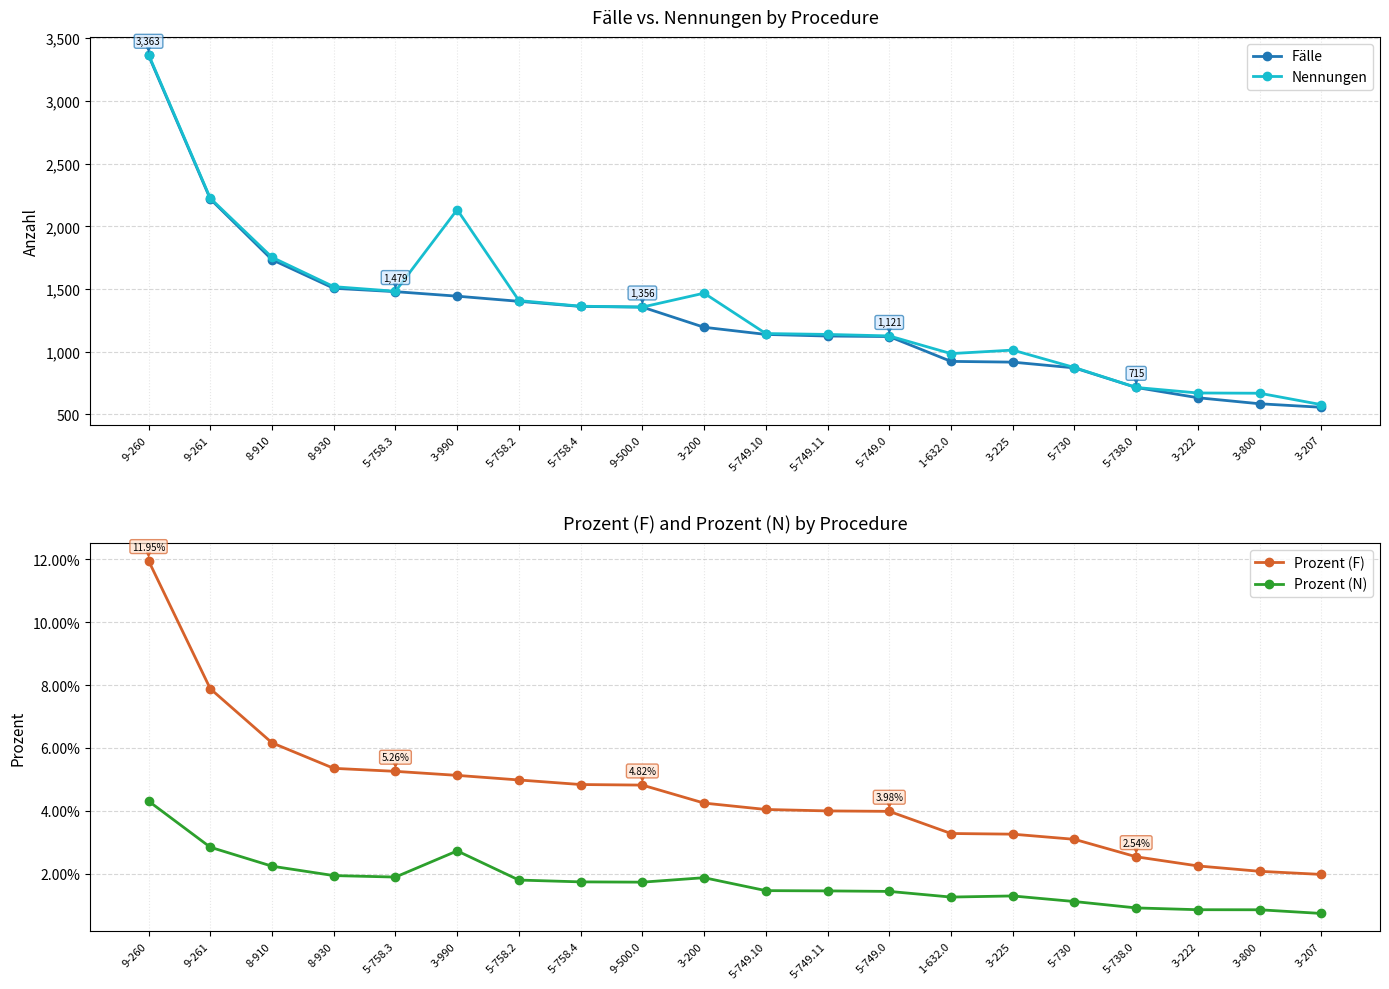

Between 8-930 and 3-800, which is larger?

8-930